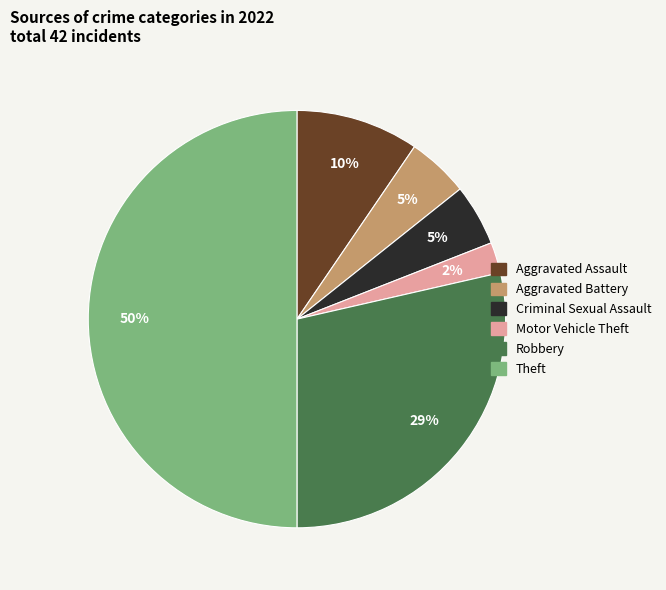

True or false: Aggravated Assault accounts for 10% of the total.

True